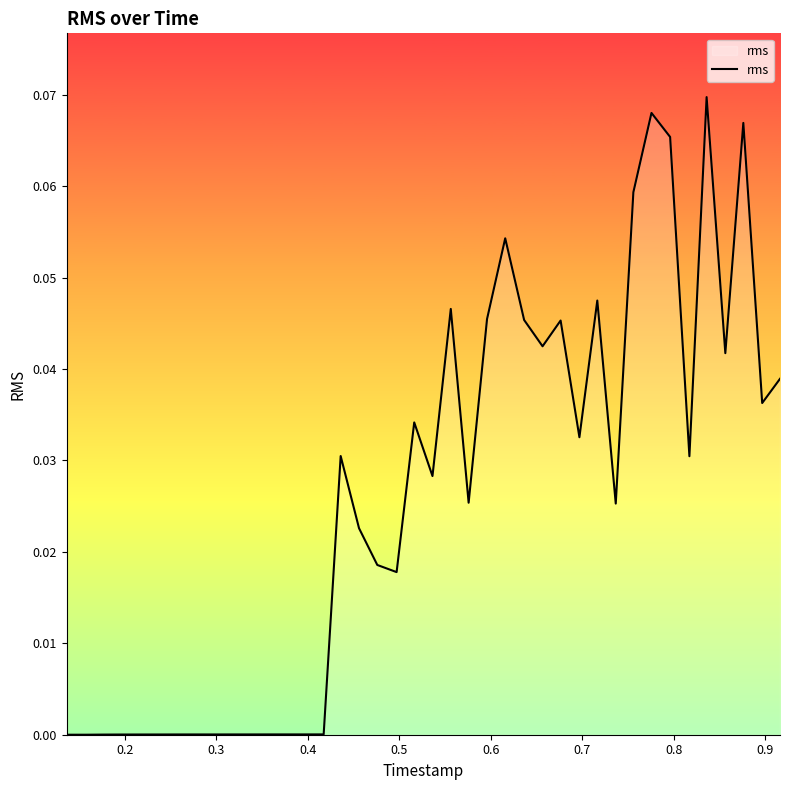

Count the number of categories in the chart.

40